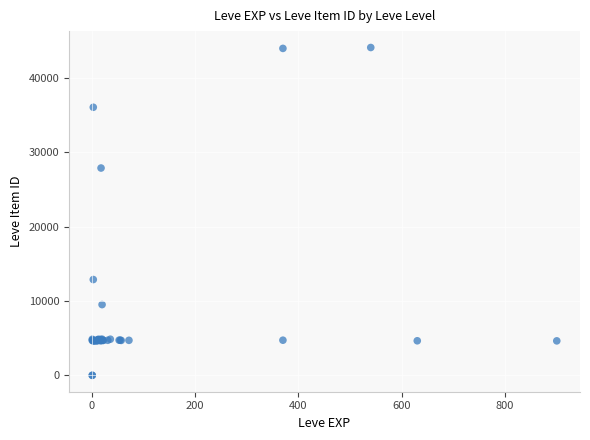

What Y value in the scatter plot is closest to 22048?

27884